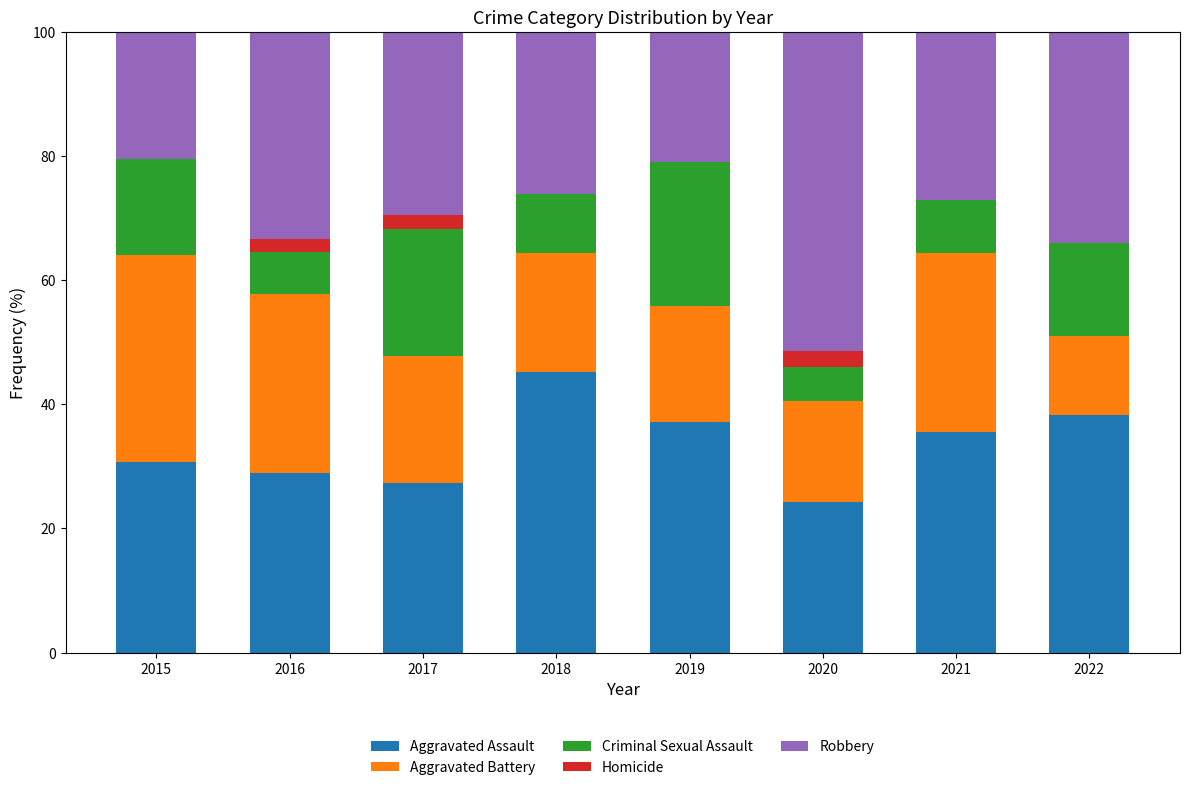

The Aggravated Assault series shows 46.4 at 2016. True or false?

False